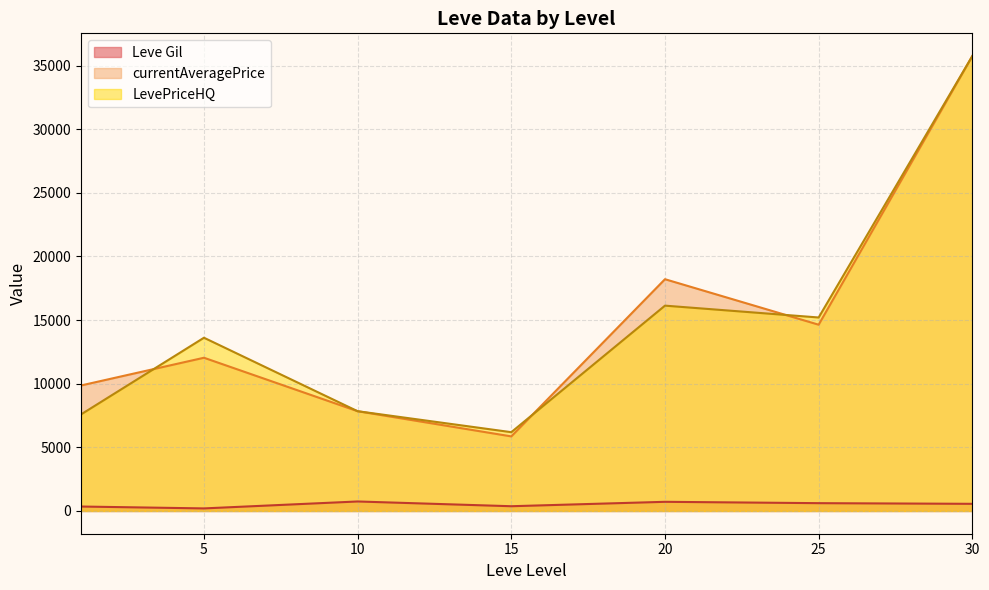

What is the difference between the maximum and minimum values in the currentAveragePrice series?

29881.6